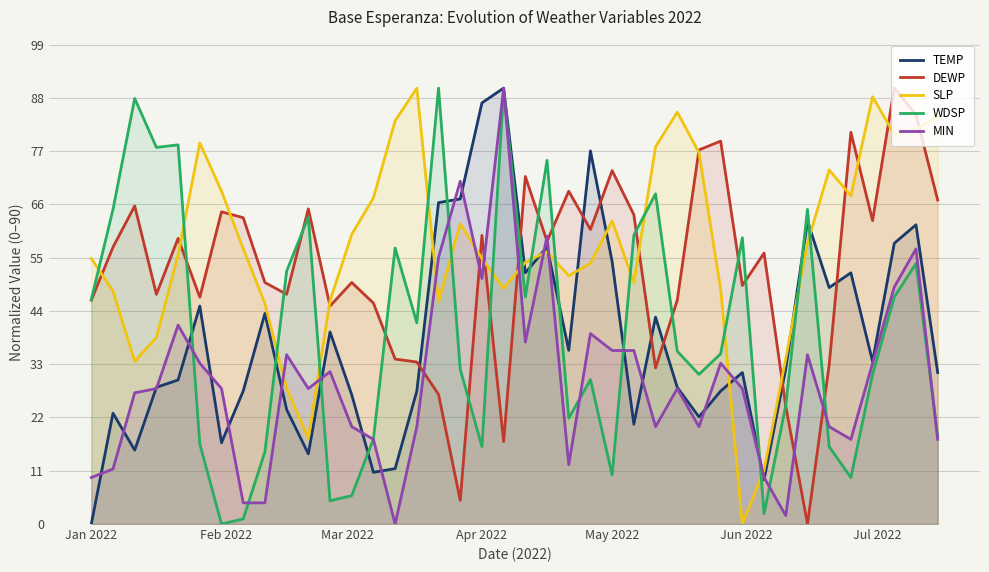

True or false: SLP and MIN intersect in this chart.

True